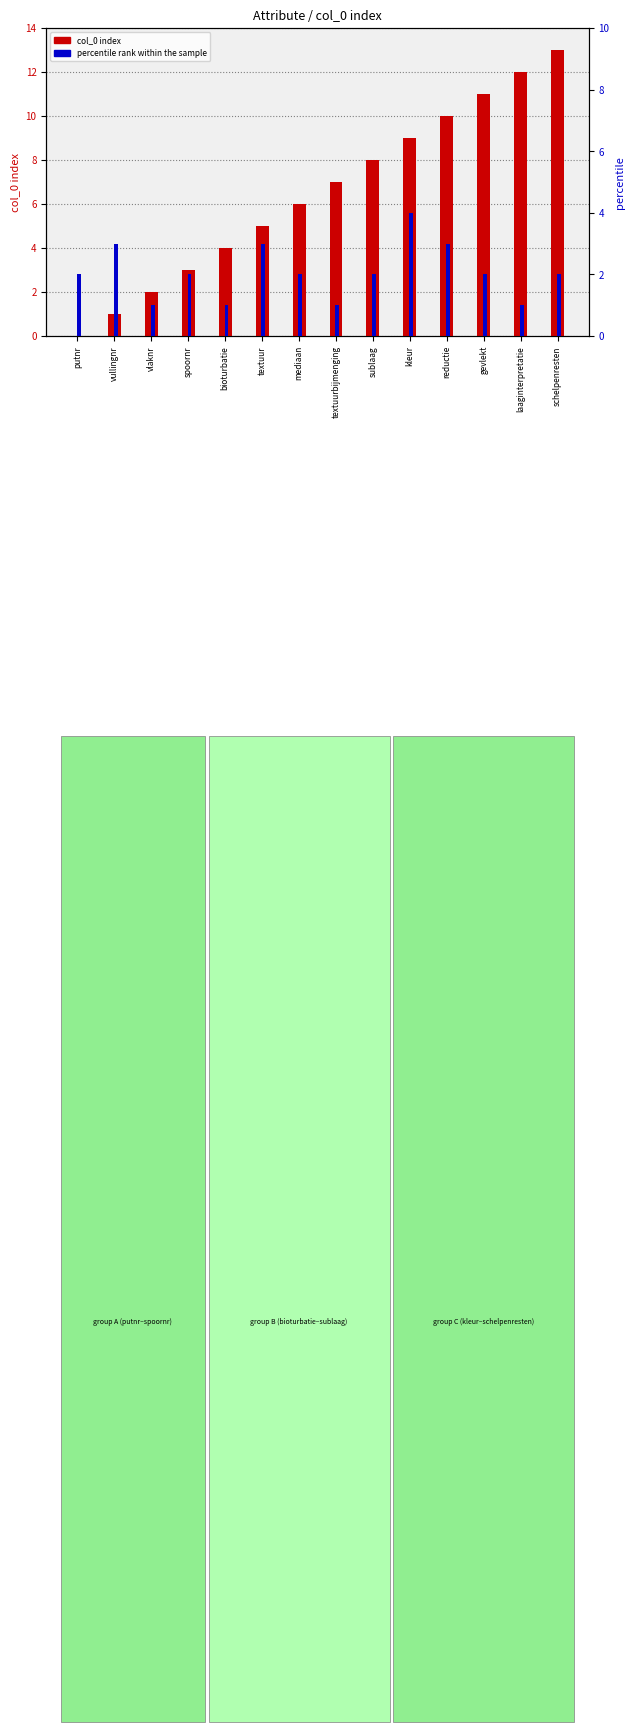

What is the difference between the second highest and second lowest values in the col_0 index series?

11